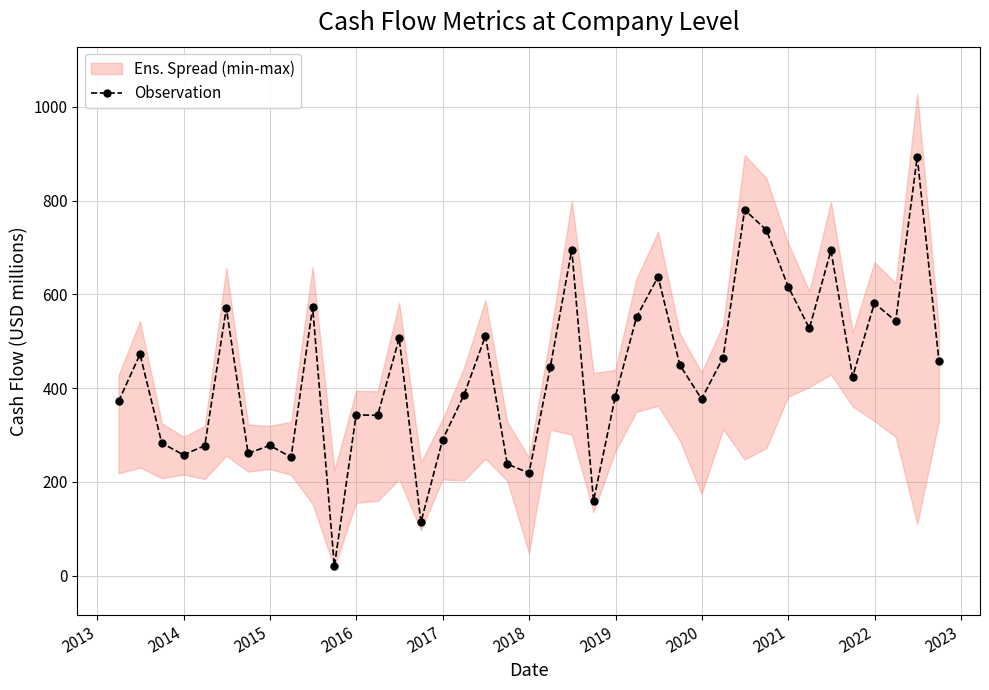

What is the sum of all values?

16977.9